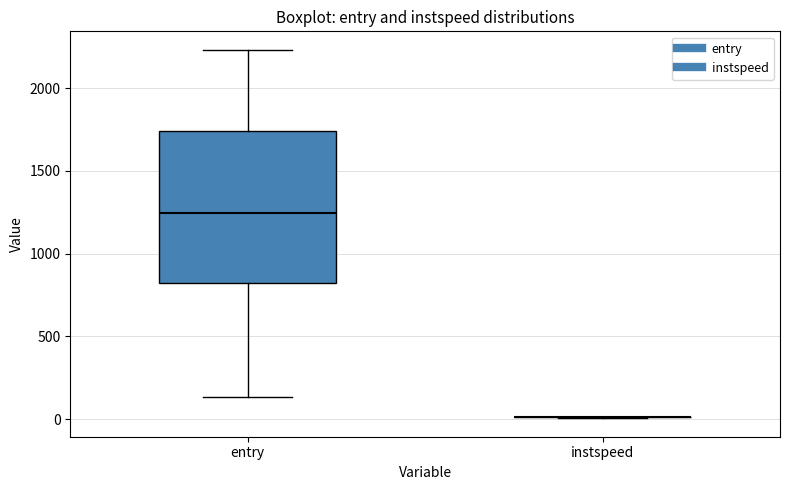

Which box is the tallest, from its lower edge to its upper edge?

entry